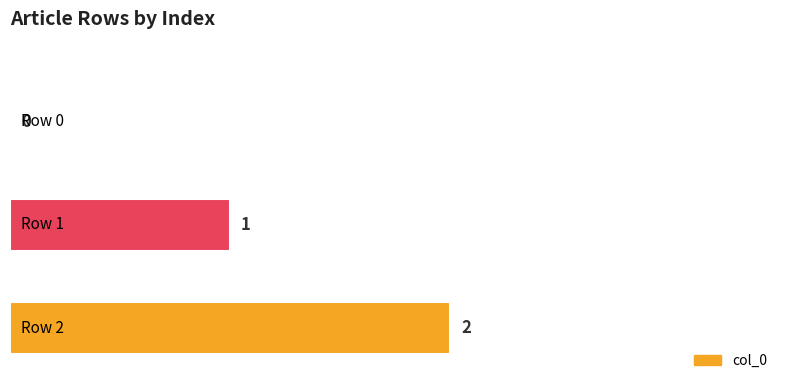

Count the number of categories in the chart.

3